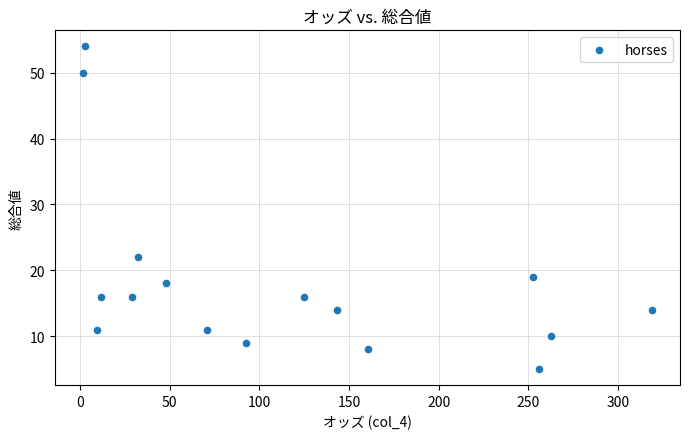

What is the range of Y values (max minus min)?

49